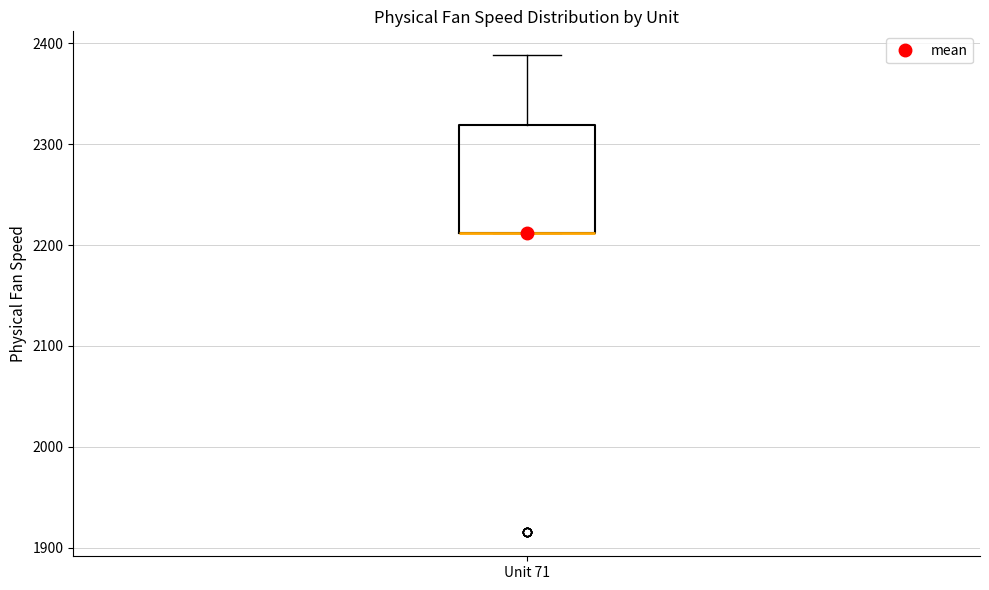

Read this box plot against the y-axis: the position of the median line, the range covered by the box, and the ends of both whiskers. The values are not printed on the chart, so give them approximately, as read against the axis.

median 2210 (drawn on the box's lower edge), box 2210 to 2320, whiskers 2210 to 2390